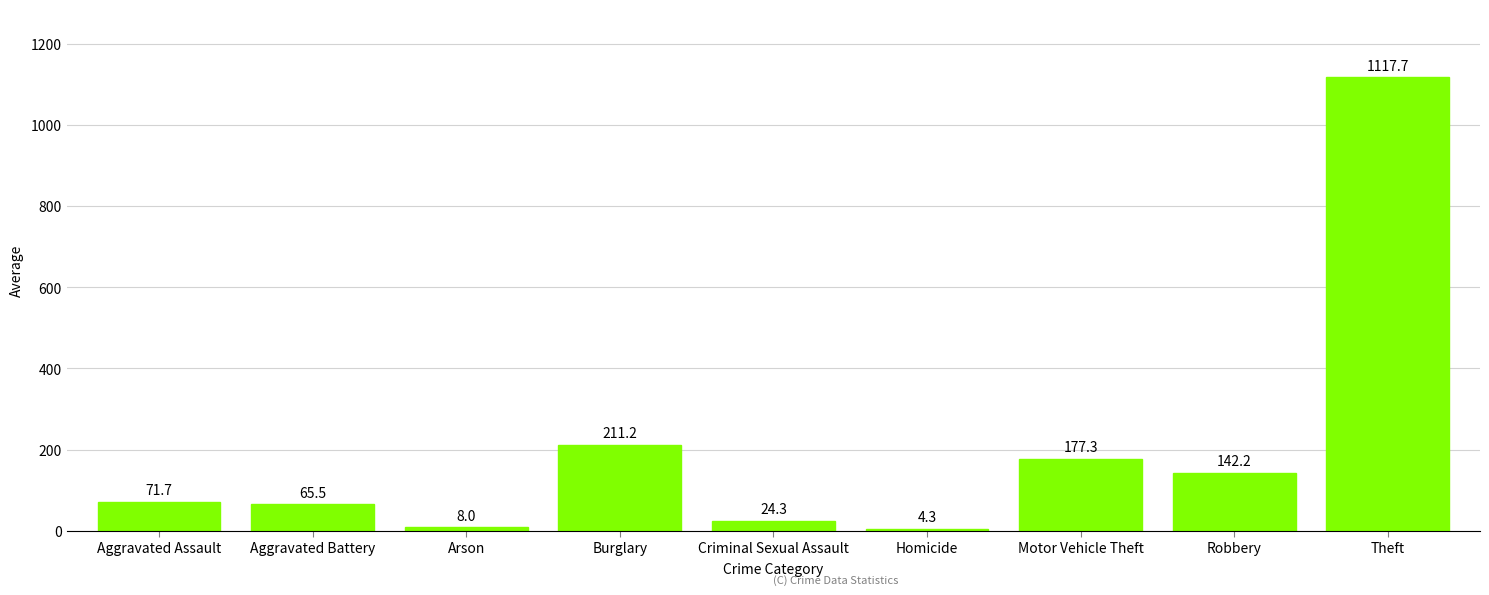

Where does the data first go above 71?

Aggravated Assault